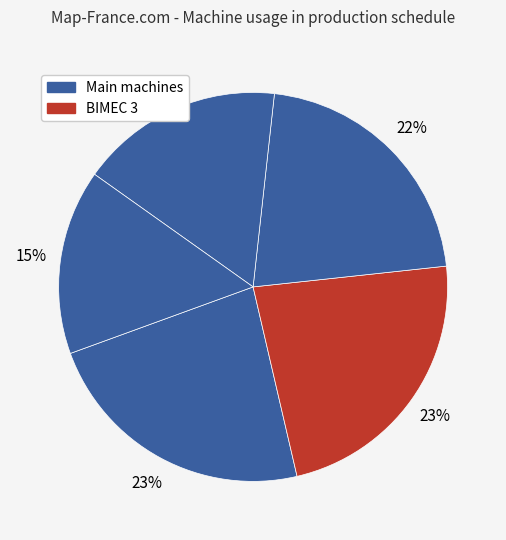

Count the number of slices in the pie.

5